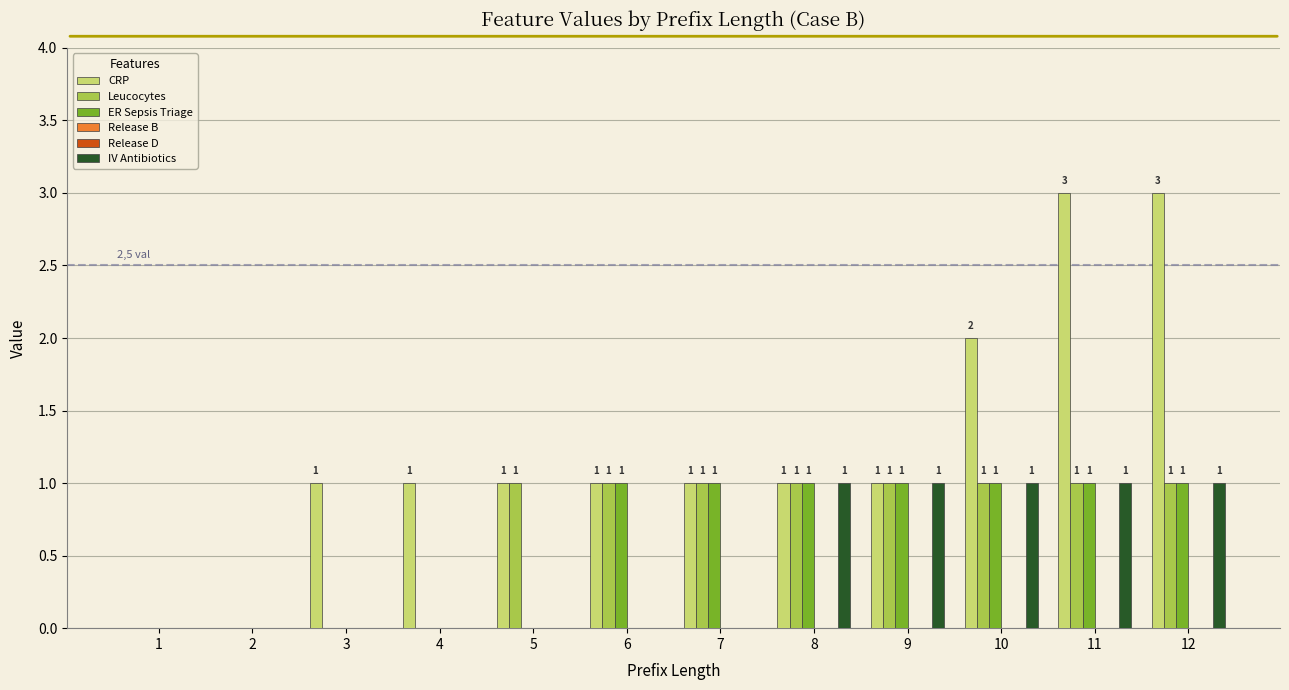

How many bars are there in total?

72